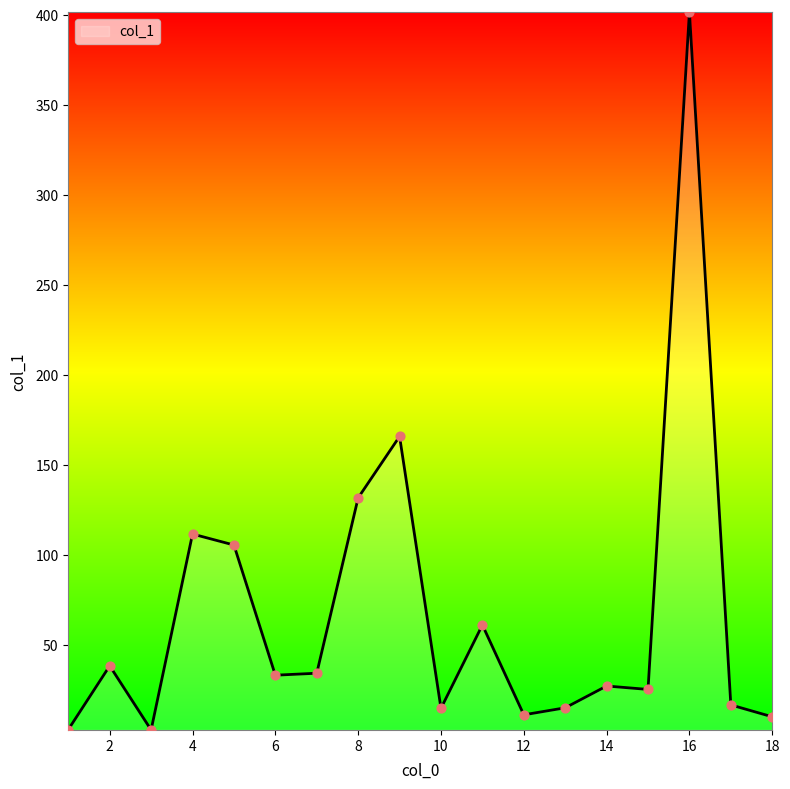

What is the maximum value shown in the chart?

401.6